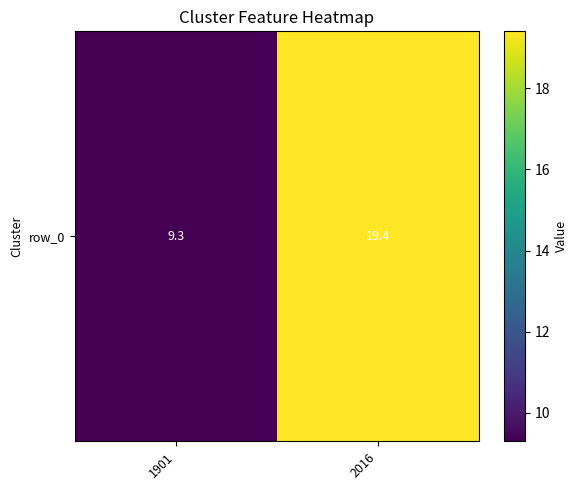

Which has a higher value, 2016 or 1901?

2016